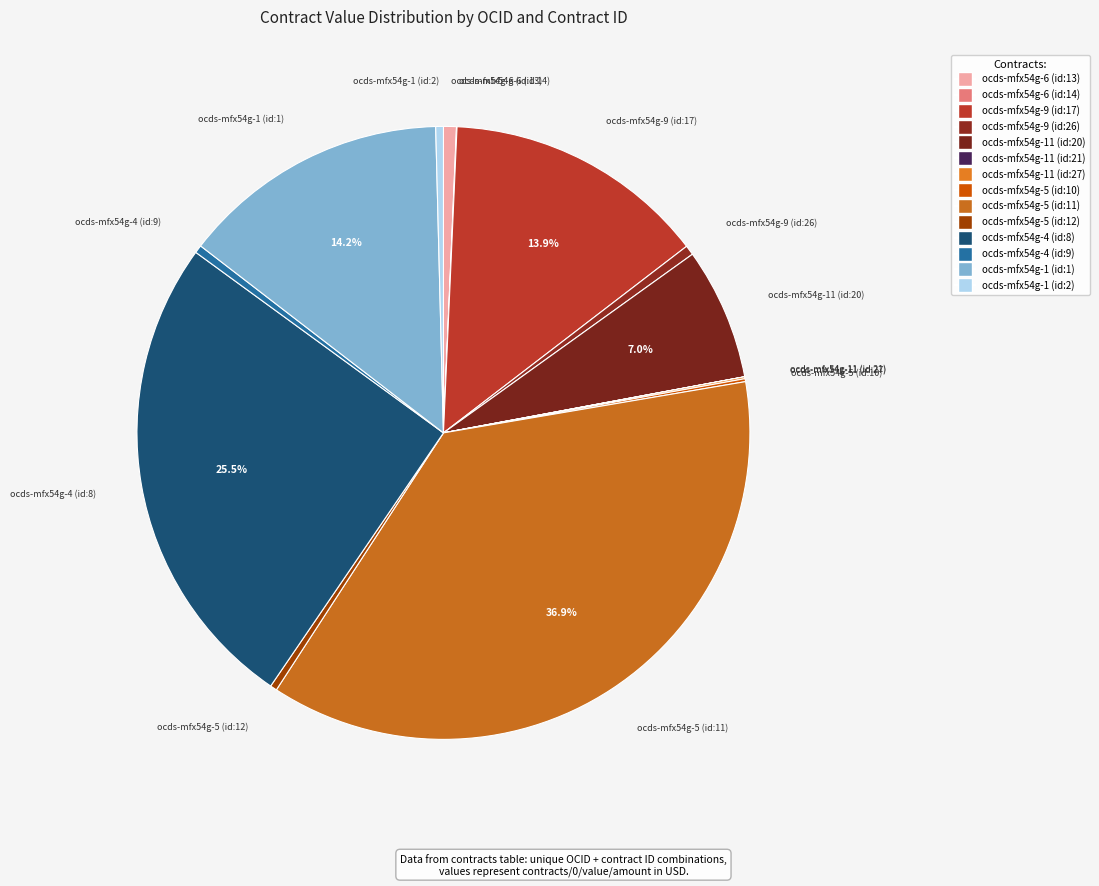

Rank the categories by value from highest to lowest.

ocds-mfx54g-5 (id:11), ocds-mfx54g-4 (id:8), ocds-mfx54g-1 (id:1), ocds-mfx54g-9 (id:17), ocds-mfx54g-11 (id:20), ocds-mfx54g-6 (id:13), ocds-mfx54g-9 (id:26), ocds-mfx54g-4 (id:9), ocds-mfx54g-1 (id:2), ocds-mfx54g-5 (id:12), ocds-mfx54g-5 (id:10), ocds-mfx54g-11 (id:27), ocds-mfx54g-6 (id:14), ocds-mfx54g-11 (id:21)